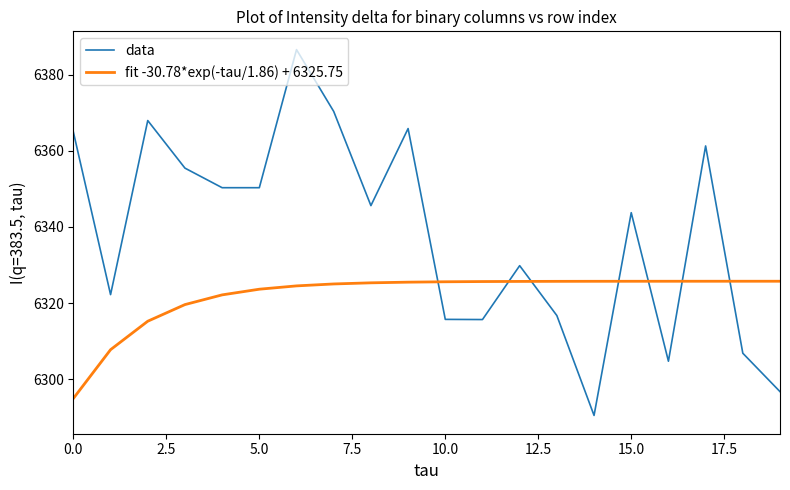

What is the difference between the maximum and minimum values in the fit -30.78*exp(-tau/1.86) + 6325.75 series?

30.8